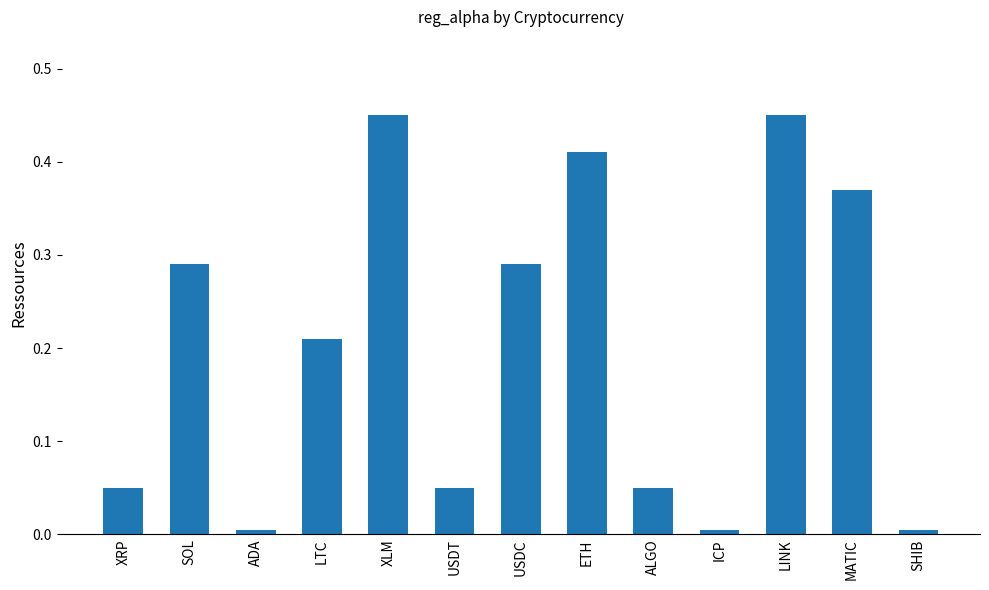

What position from the left is ALGO?

9